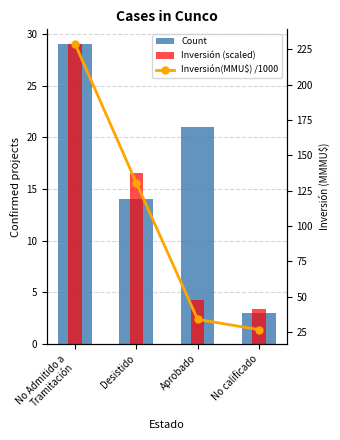

What is the label of the 4th bar from the left?

No calificado